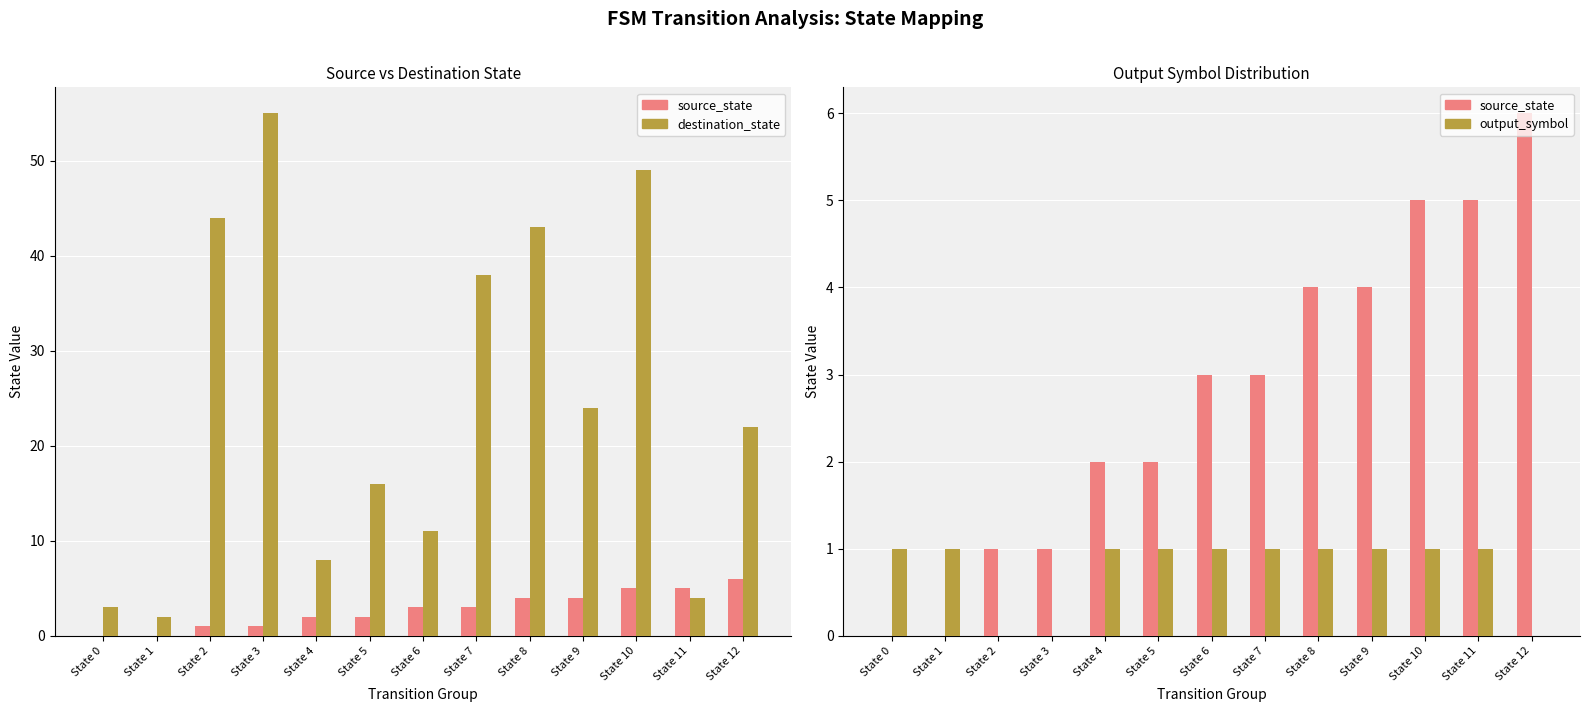

Which series has the largest total across all categories?

destination_state